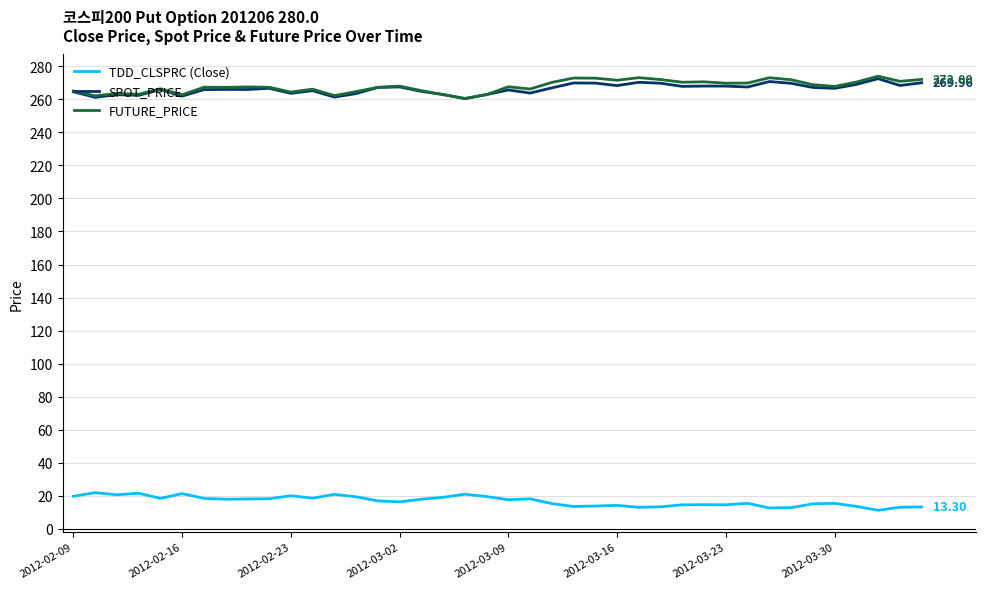

True or false: TDD_CLSPRC (Close) and FUTURE_PRICE intersect in this chart.

False